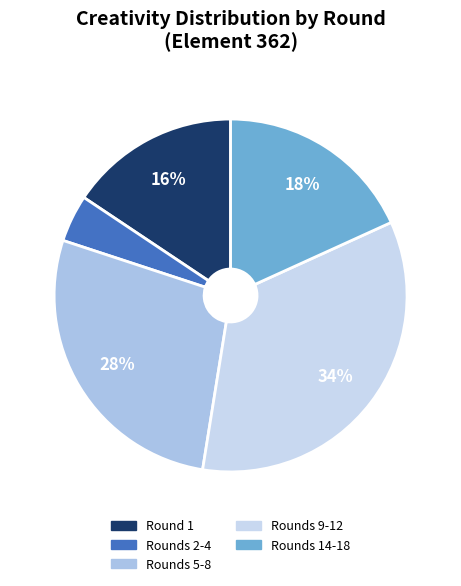

To the nearest percent, what is the average slice percentage?

20%